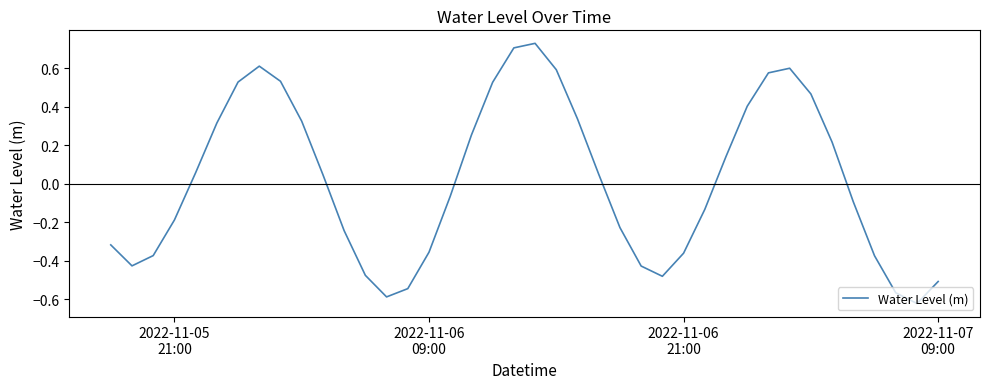

True or false: the data has more than 1 interior local peaks.

True